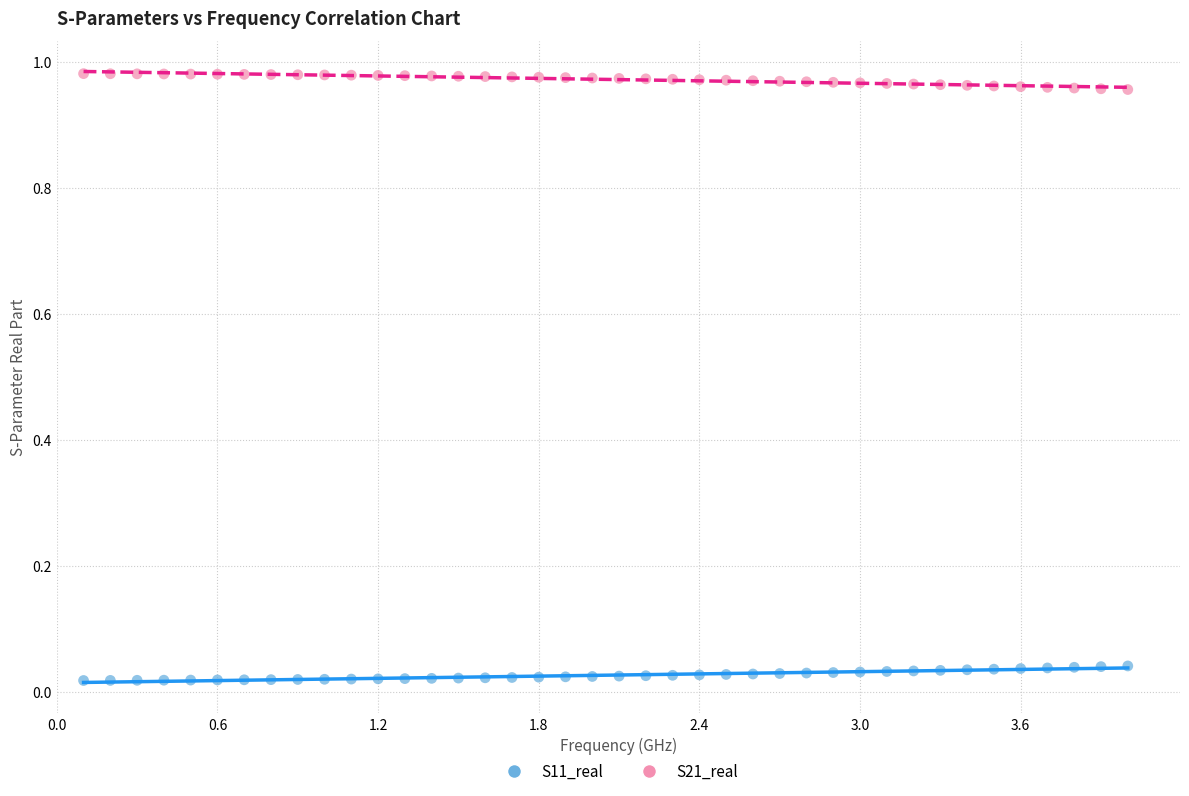

Which series reaches the maximum Y coordinate?

S21_real